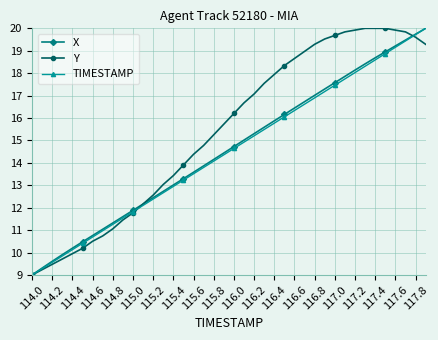

Which series has the largest total across all categories?

Y